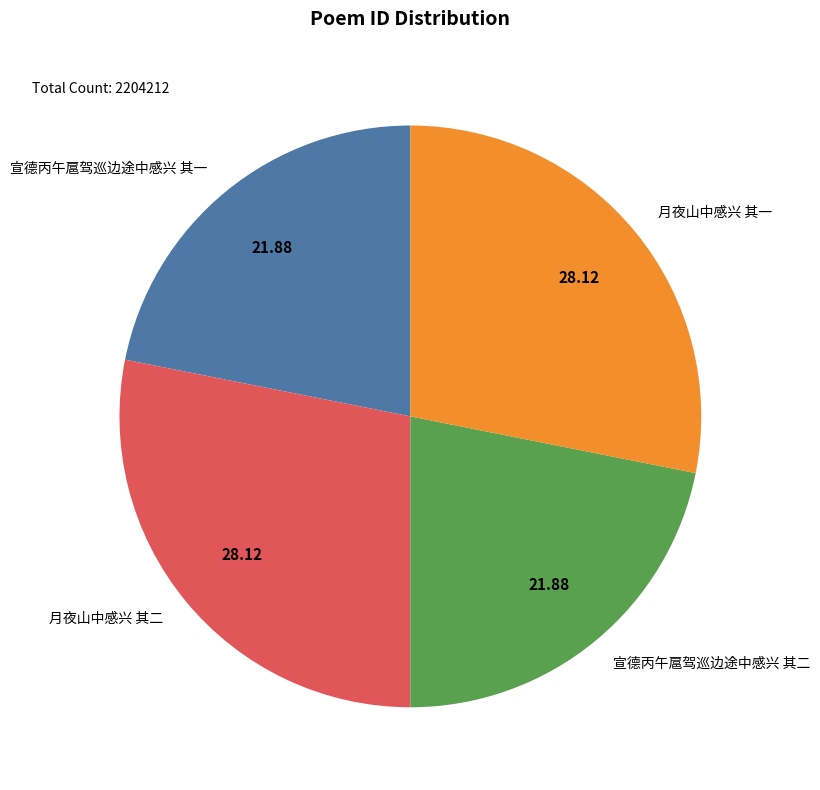

Is there any slice that represents more than half of the pie?

No